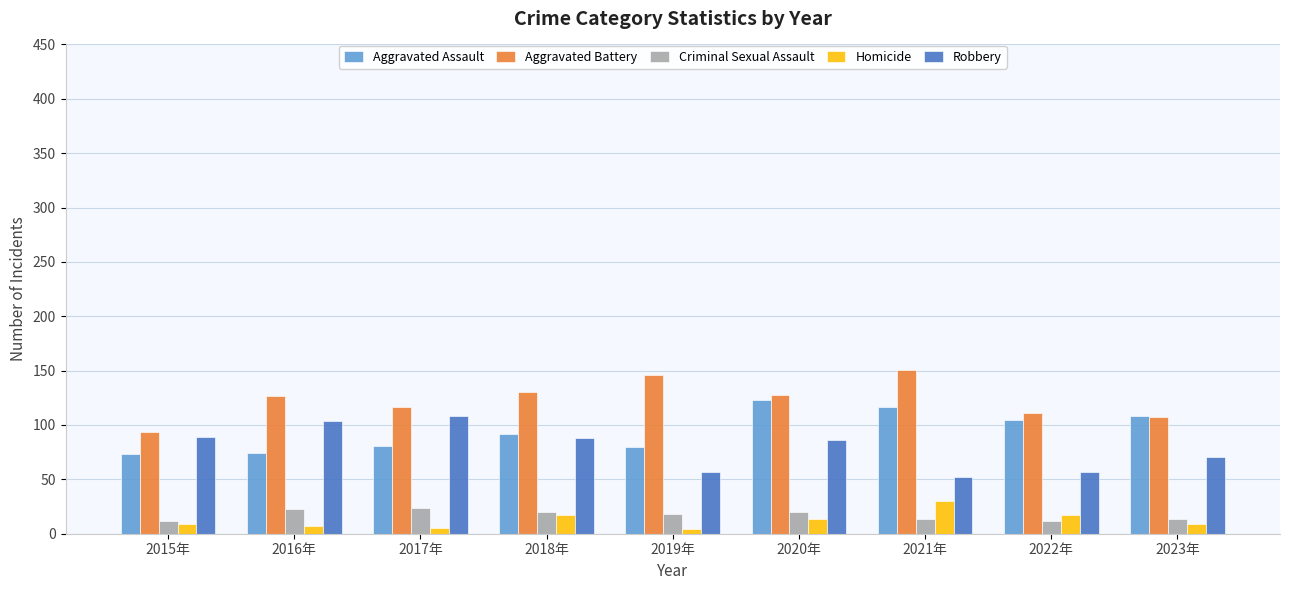

How many series are shown in this chart?

5